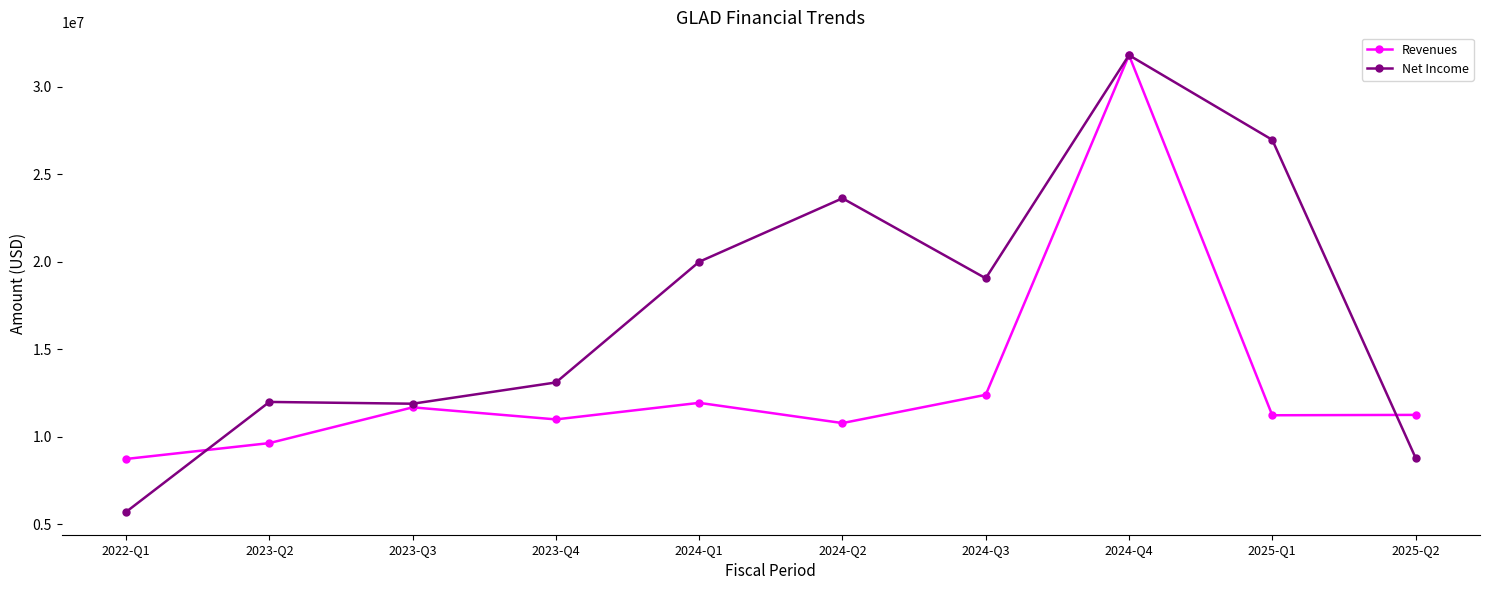

What is the approximate value of Revenues at 2024-Q2, to the nearest 10?

10777000